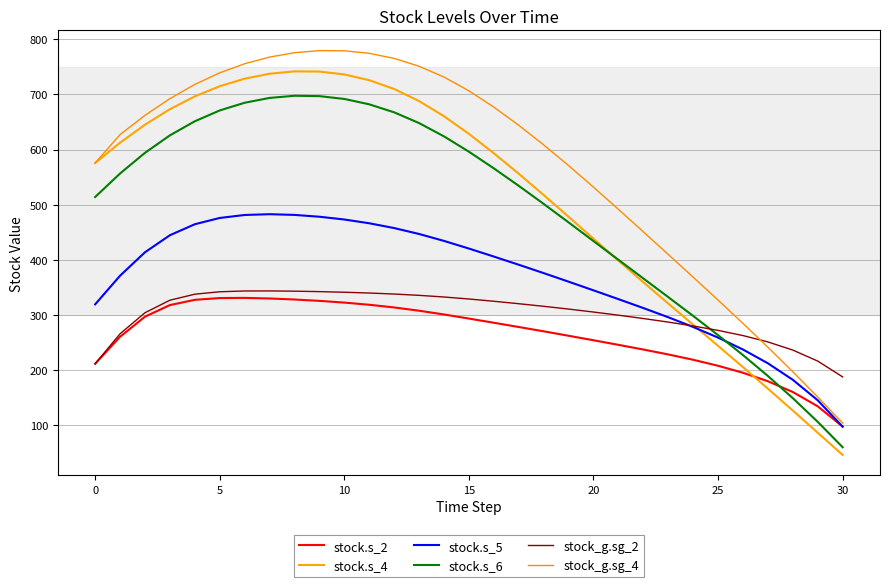

Does the chart have visible grid lines?

Yes